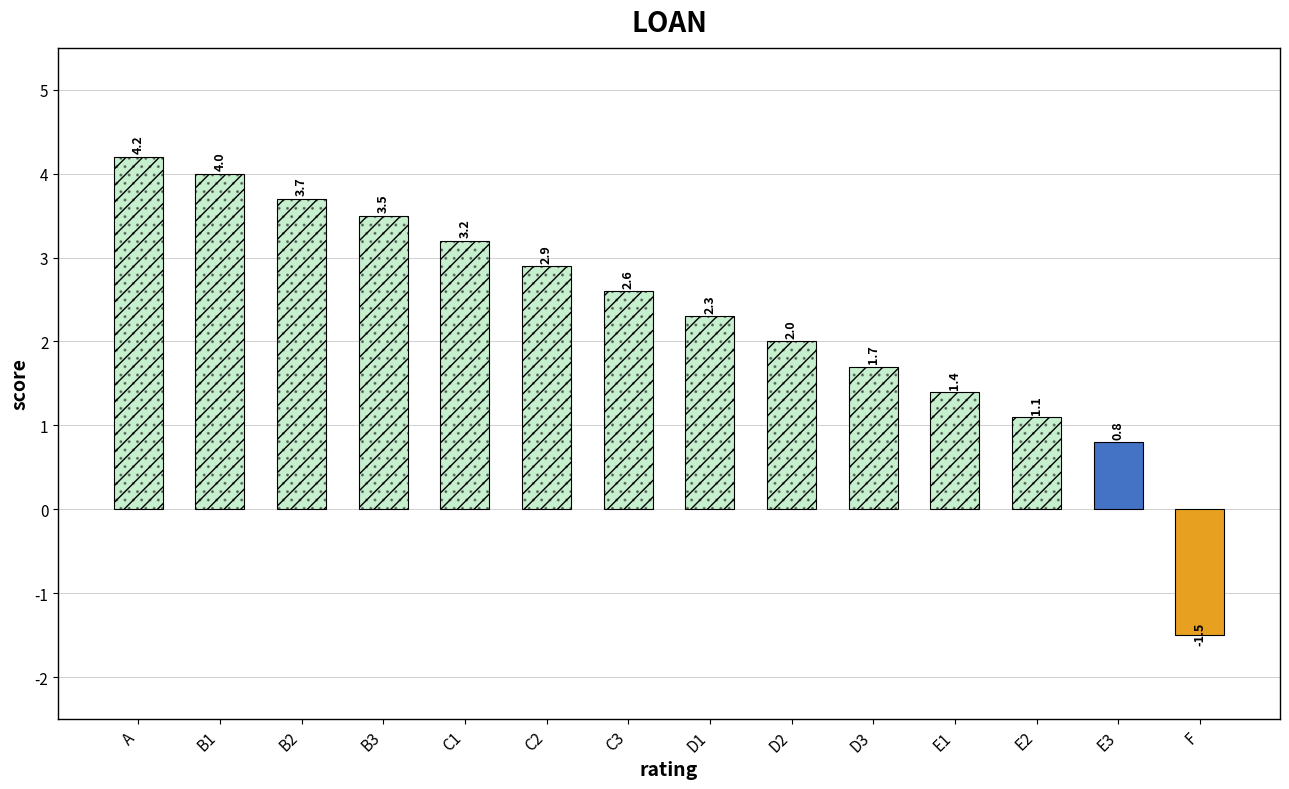

Reading right to left, extract all data points from this chart.

F=-1.5	E3=0.8	E2=1.1	E1=1.4	D3=1.7	D2=2.0	D1=2.3	C3=2.6	C2=2.9	C1=3.2	B3=3.5	B2=3.7	B1=4.0	A=4.2